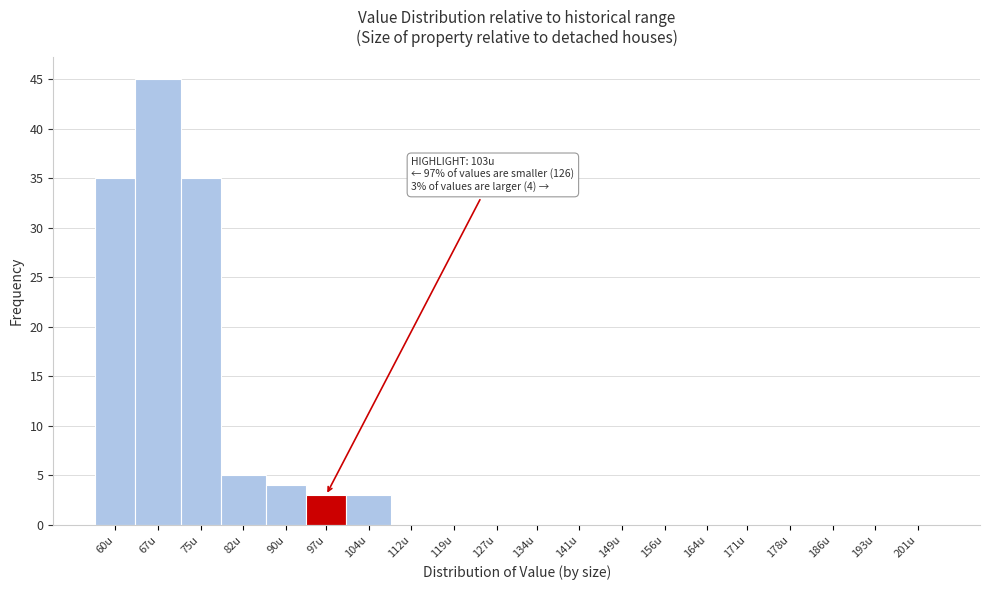

Reading right to left, transcribe all the data shown in this chart.

201u=0	193u=0	186u=0	178u=0	171u=0	164u=0	156u=0	149u=0	141u=0	134u=0	127u=0	119u=0	112u=0	104u=3	97u=3	90u=4	82u=5	75u=35	67u=45	60u=35